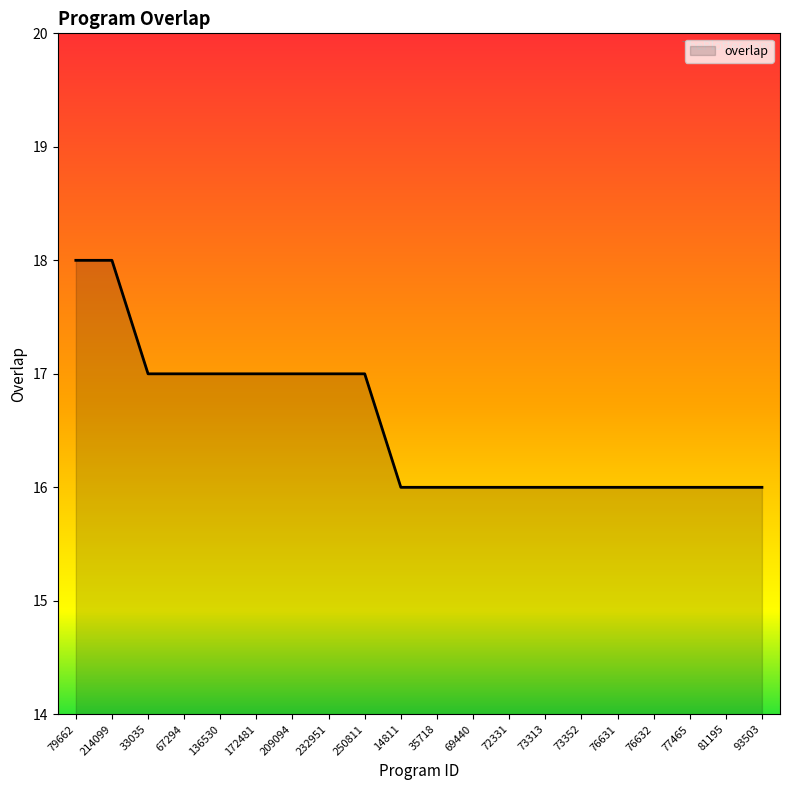

What is the approximate value at 172481?

17